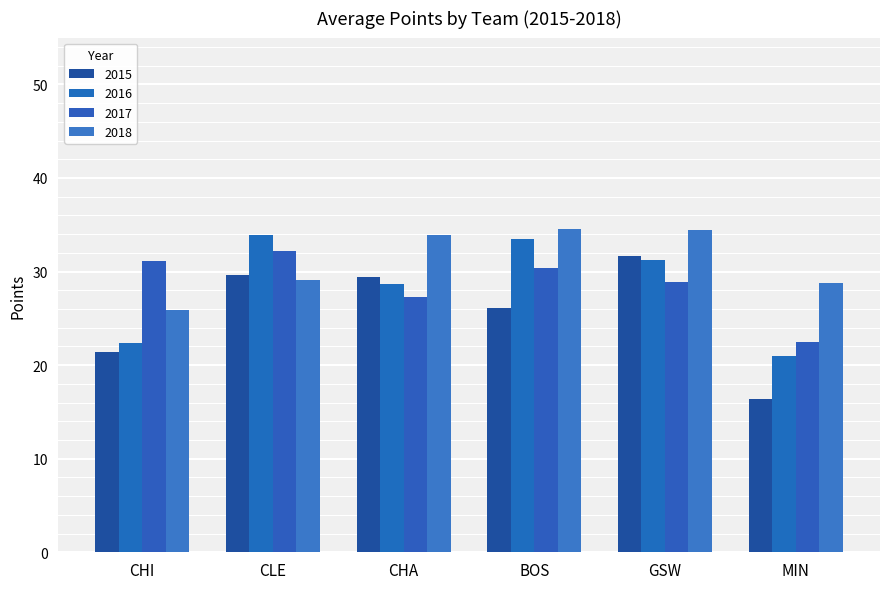

How many groups of bars are there?

6